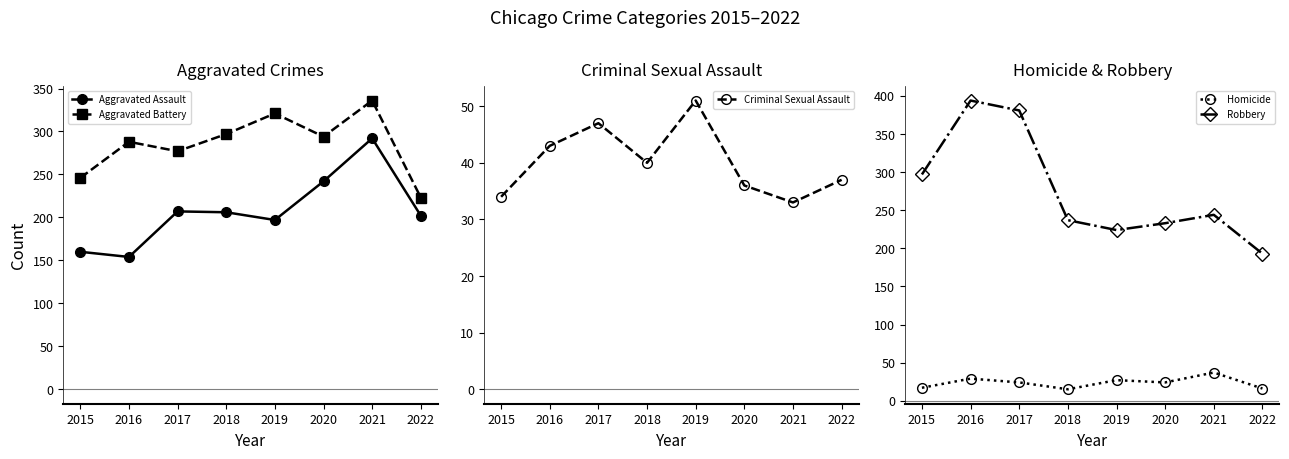

At which category does the chart reach its peak across all series?

2016